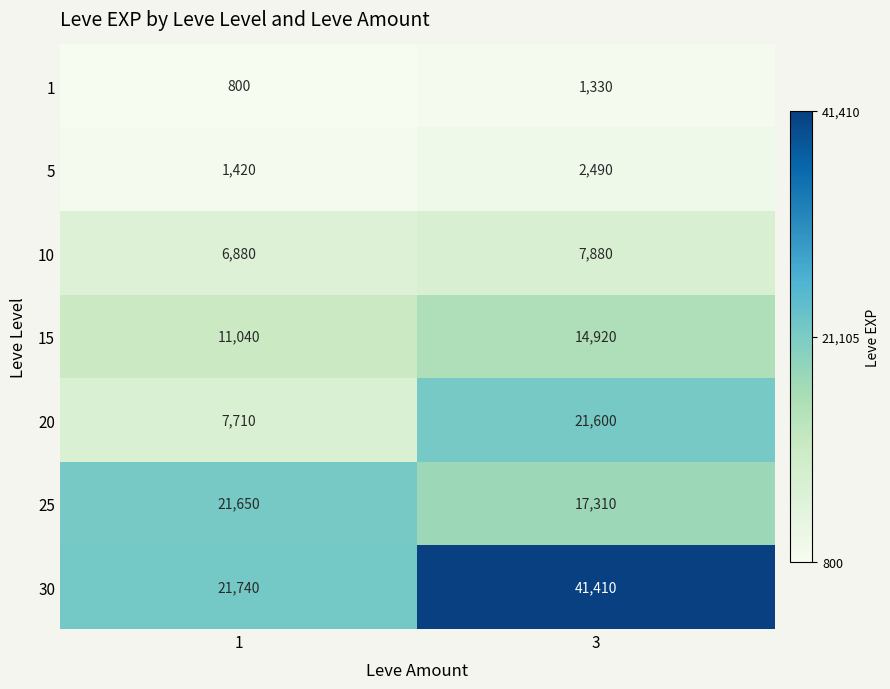

Read the 1 value at 3.

1330